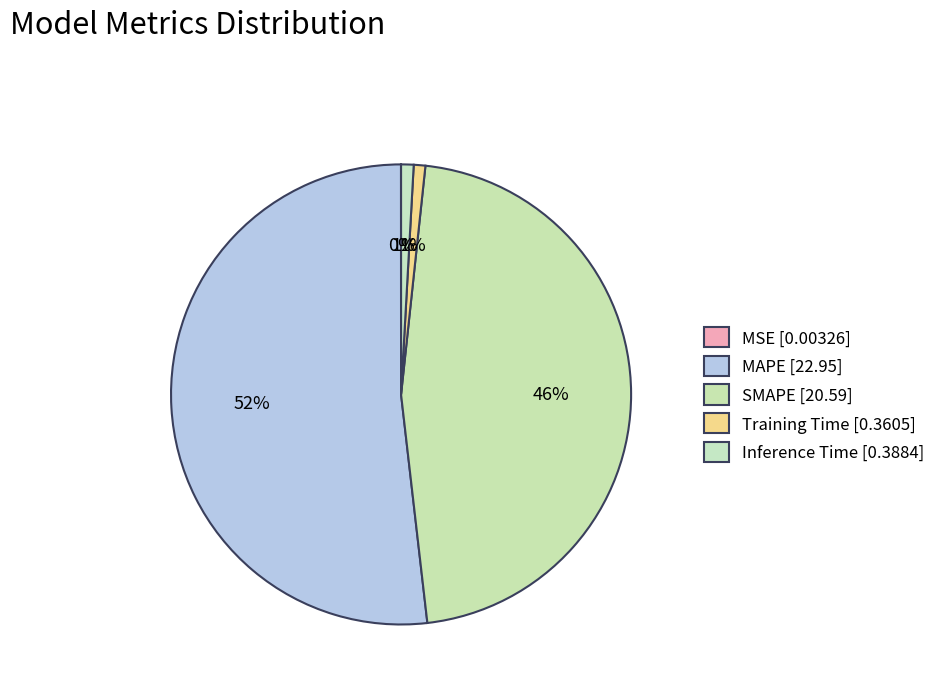

To the nearest percent, what is the combined percentage of SMAPE and Training Time?

47%